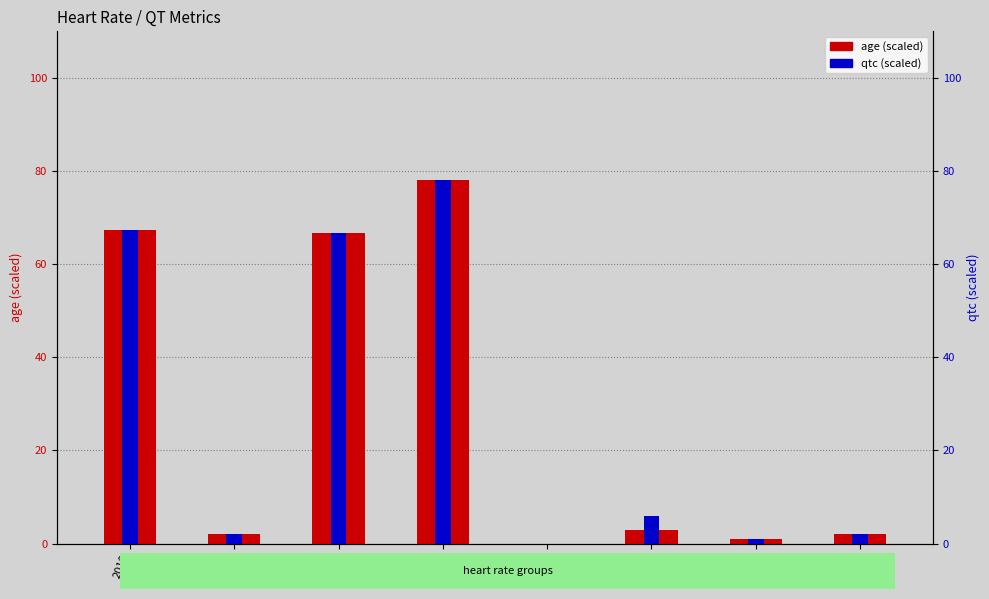

What is the approximate value of age (scaled) at 1?

3.0